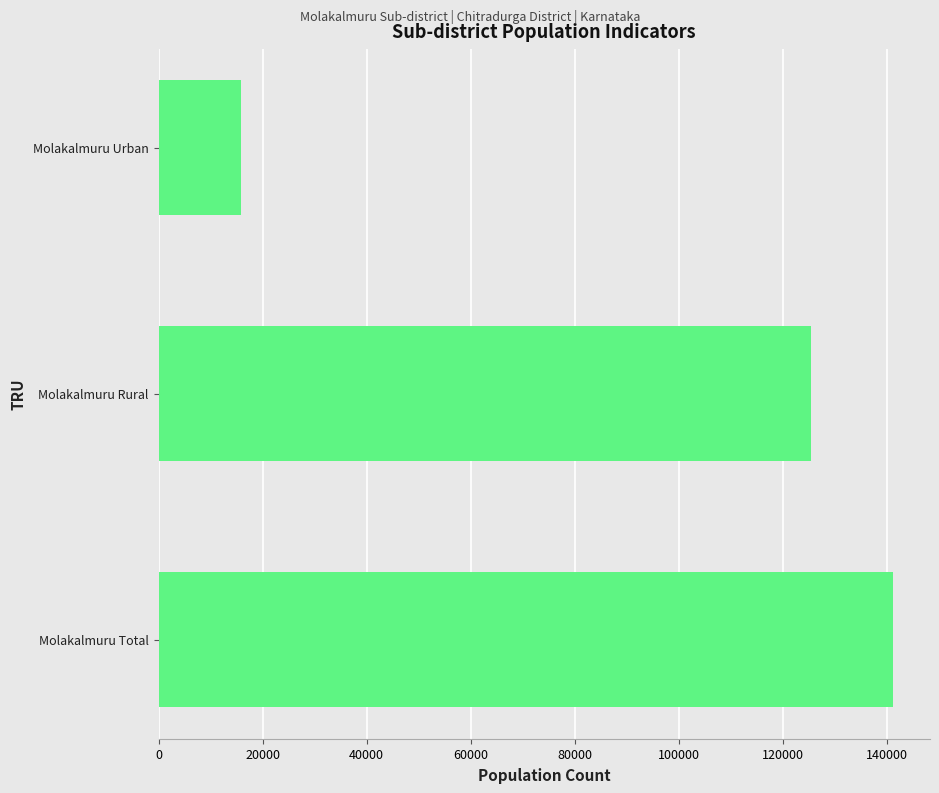

Is it true that the value at Molakalmuru Rural is 125487?

True